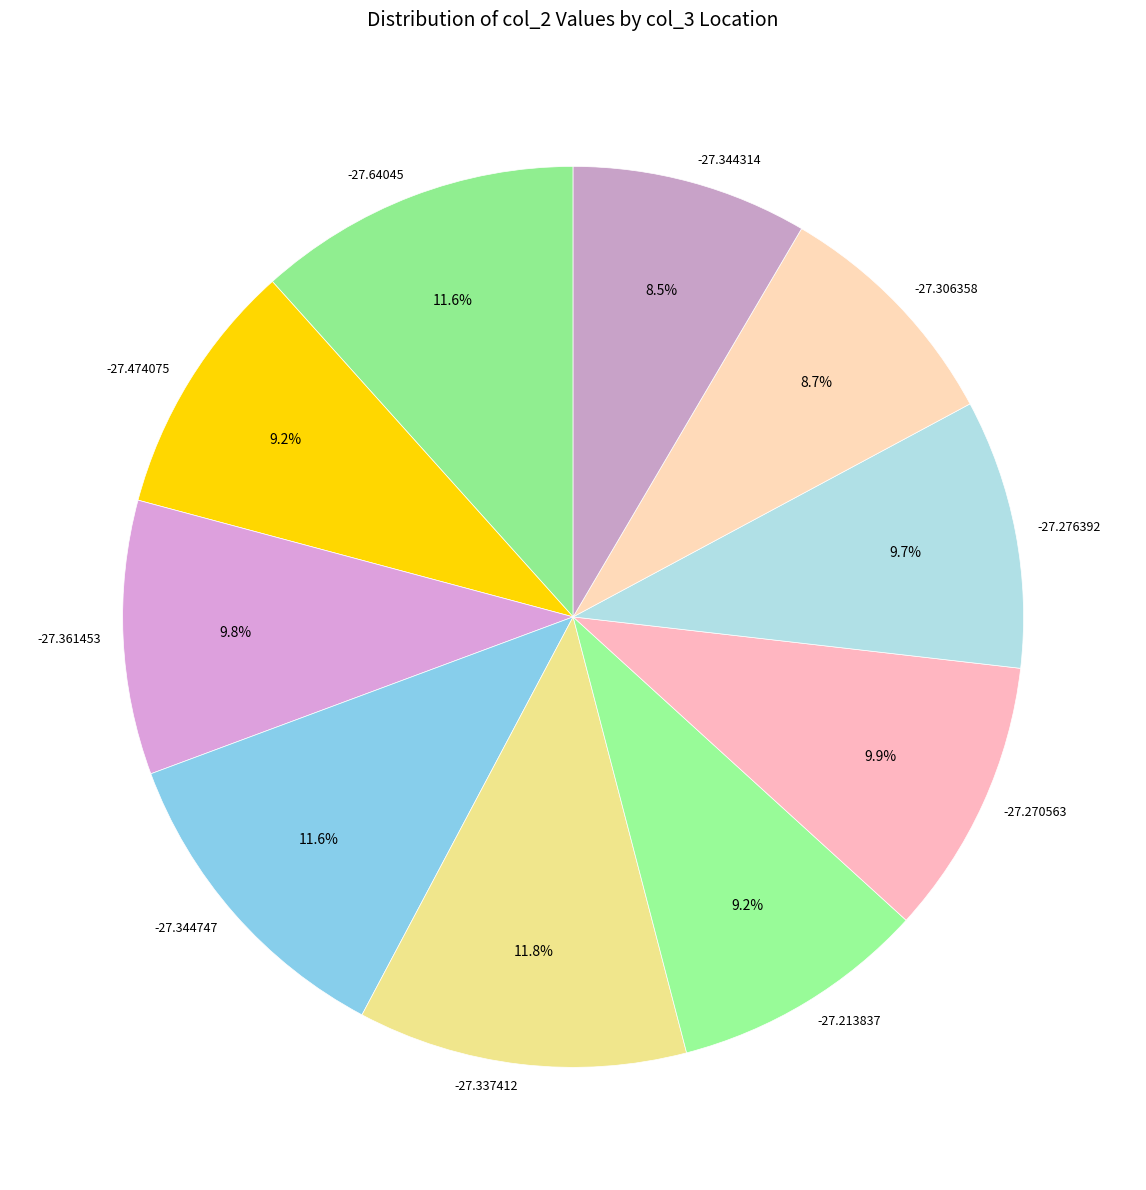

To the nearest percent, what percentage of the pie is -27.344747?

12%